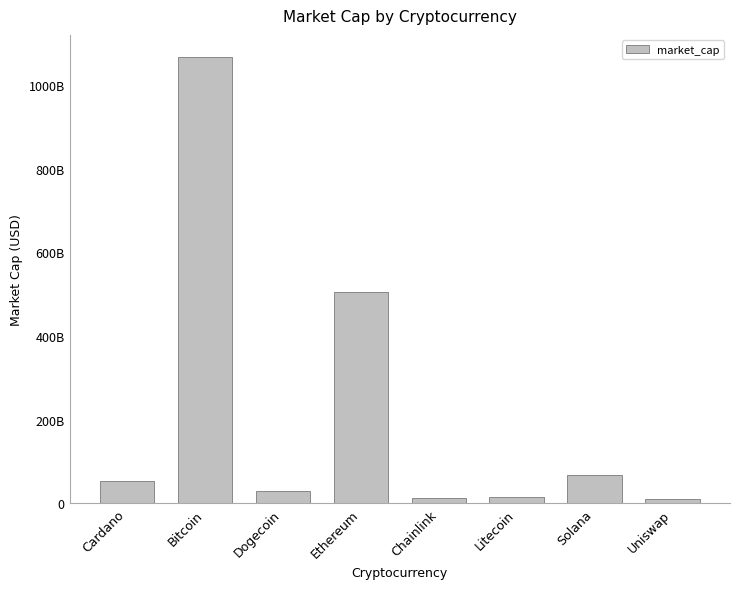

Approximately how many times larger is the value at Ethereum compared to Uniswap?

51.1